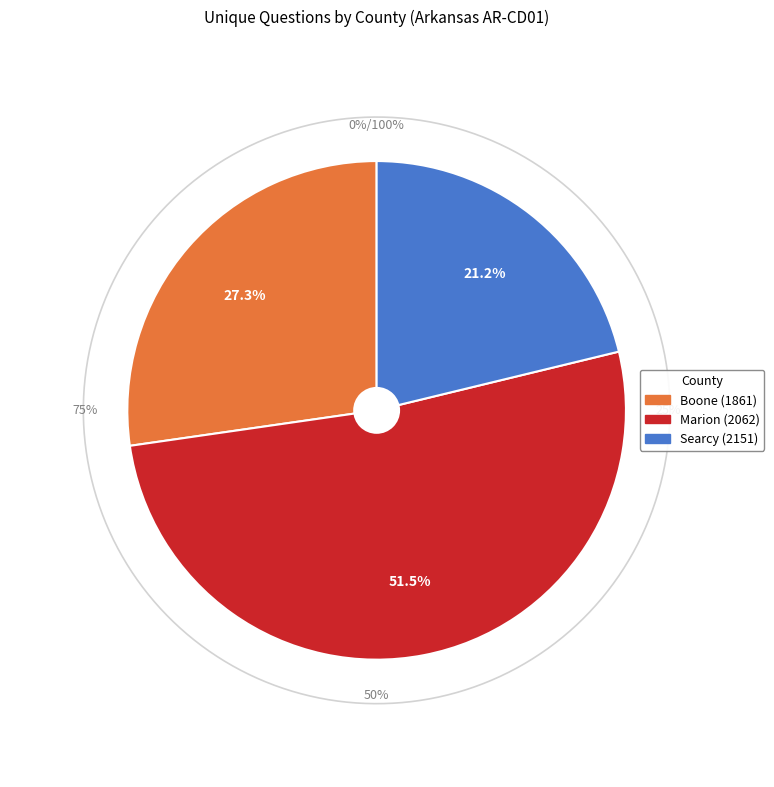

The Marion (2062) slice represents 52% of the pie. True or false?

True